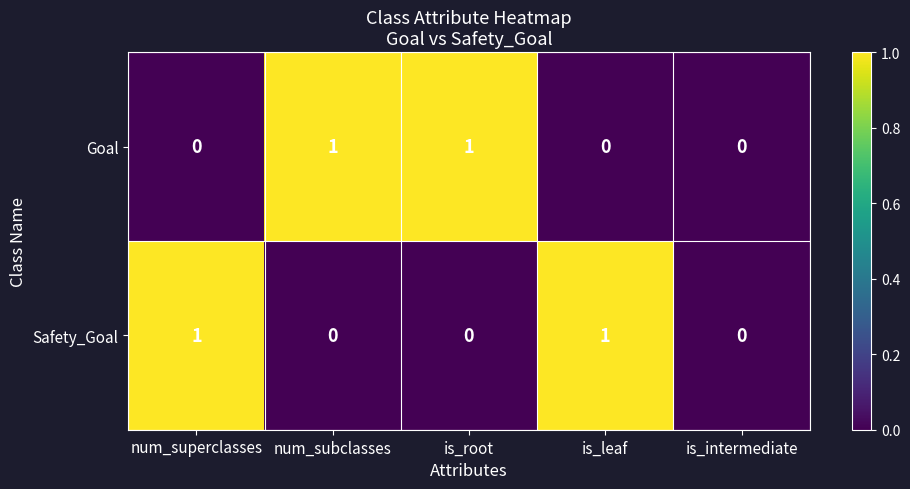

How many categories are shown in the chart?

5